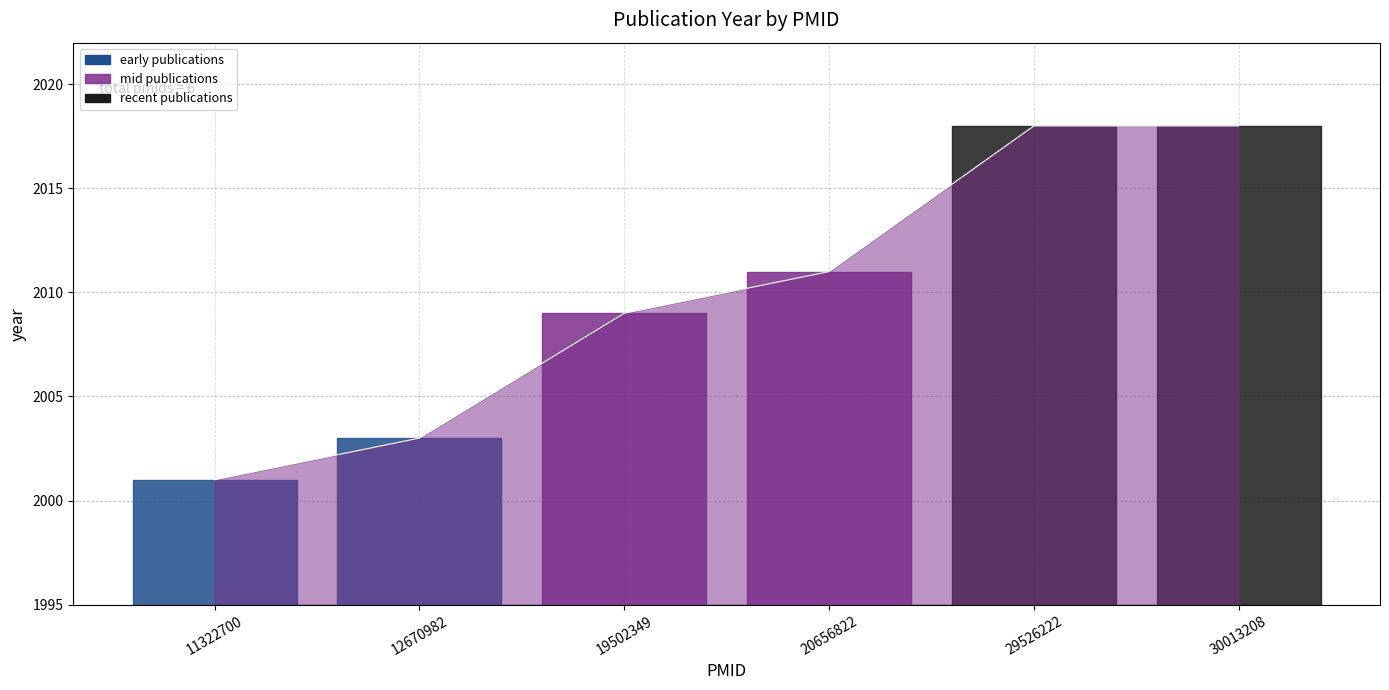

What is the change in value from 12670982 to 29526222?

+15